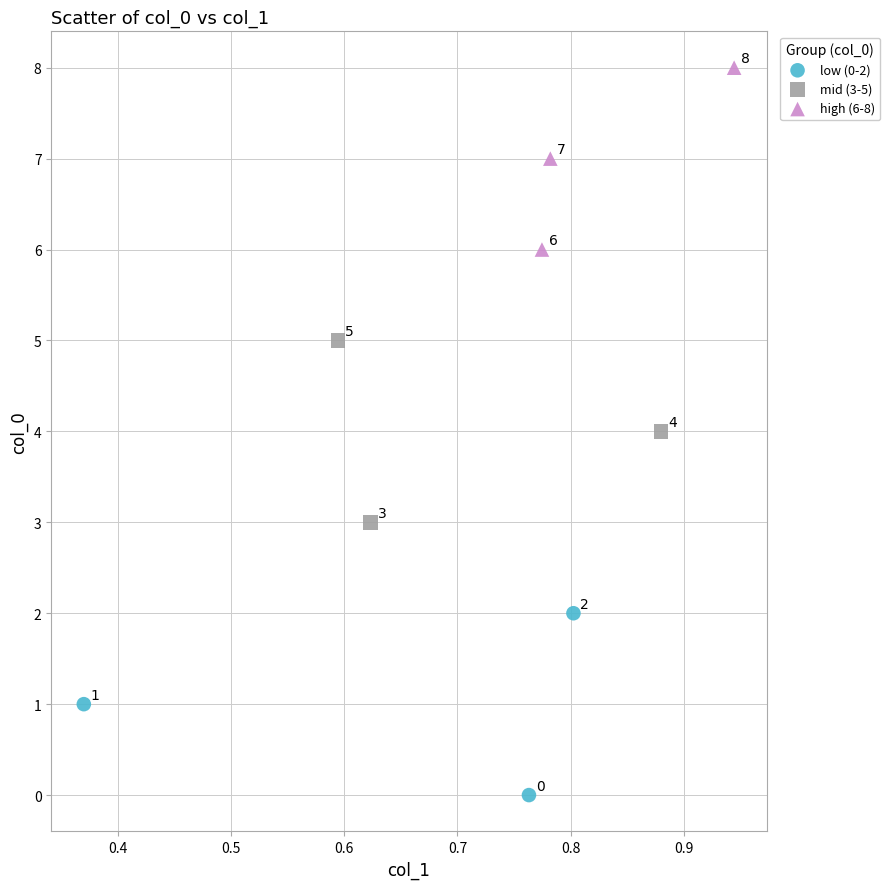

What are all the series names shown in the legend?

low (0-2), mid (3-5), high (6-8)